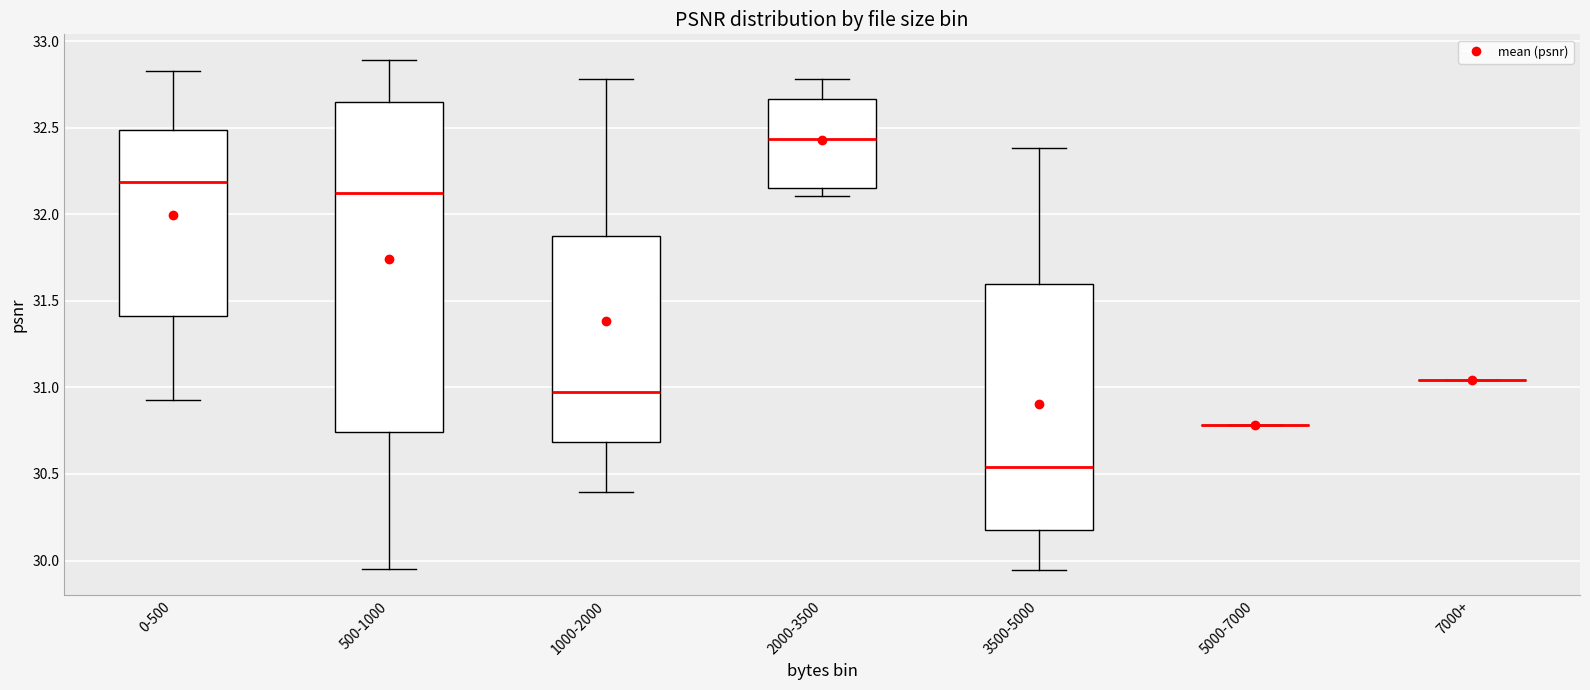

Reading left to right, read every box against the y-axis: the position of its median line, the range the box covers, and the ends of its whiskers. The values are not printed on the chart, so give them approximately, as read against the axis.

0-500: median 32.20, box 31.40 to 32.50, whiskers 30.95 to 32.85
500-1000: median 32.10, box 30.75 to 32.65, whiskers 29.95 to 32.90
1000-2000: median 30.95, box 30.70 to 31.90, whiskers 30.40 to 32.80
2000-3500: median 32.45, box 32.15 to 32.65, whiskers 32.10 to 32.80
3500-5000: median 30.55, box 30.20 to 31.60, whiskers 29.95 to 32.40
5000-7000: box collapsed to a line at 30.80, whiskers 30.80 to 30.80
7000+: box collapsed to a line at 31.05, whiskers 31.05 to 31.05